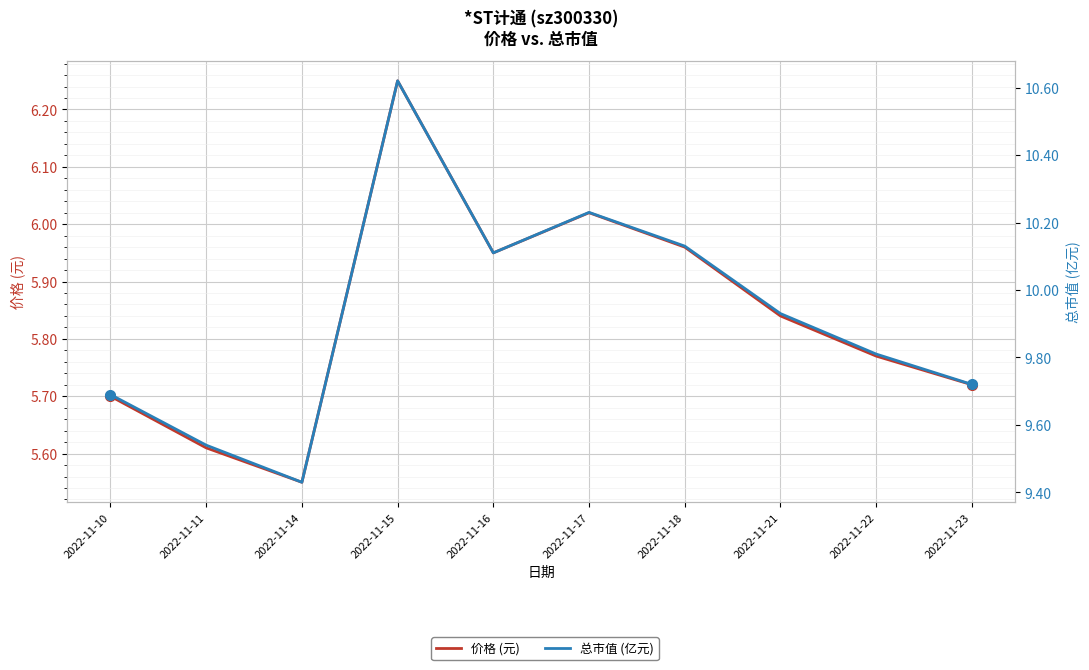

What is the difference between the highest and lowest values at 2022-11-17?

4.2